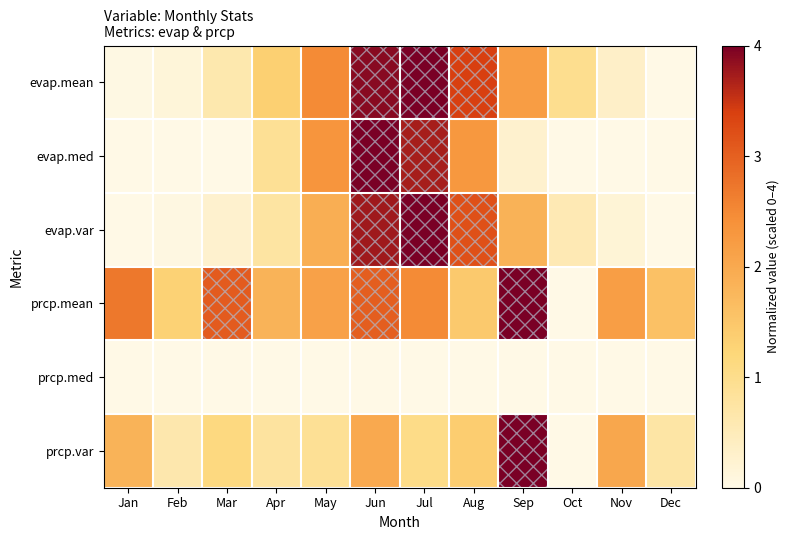

At which category does the chart reach its minimum across all series?

Dec